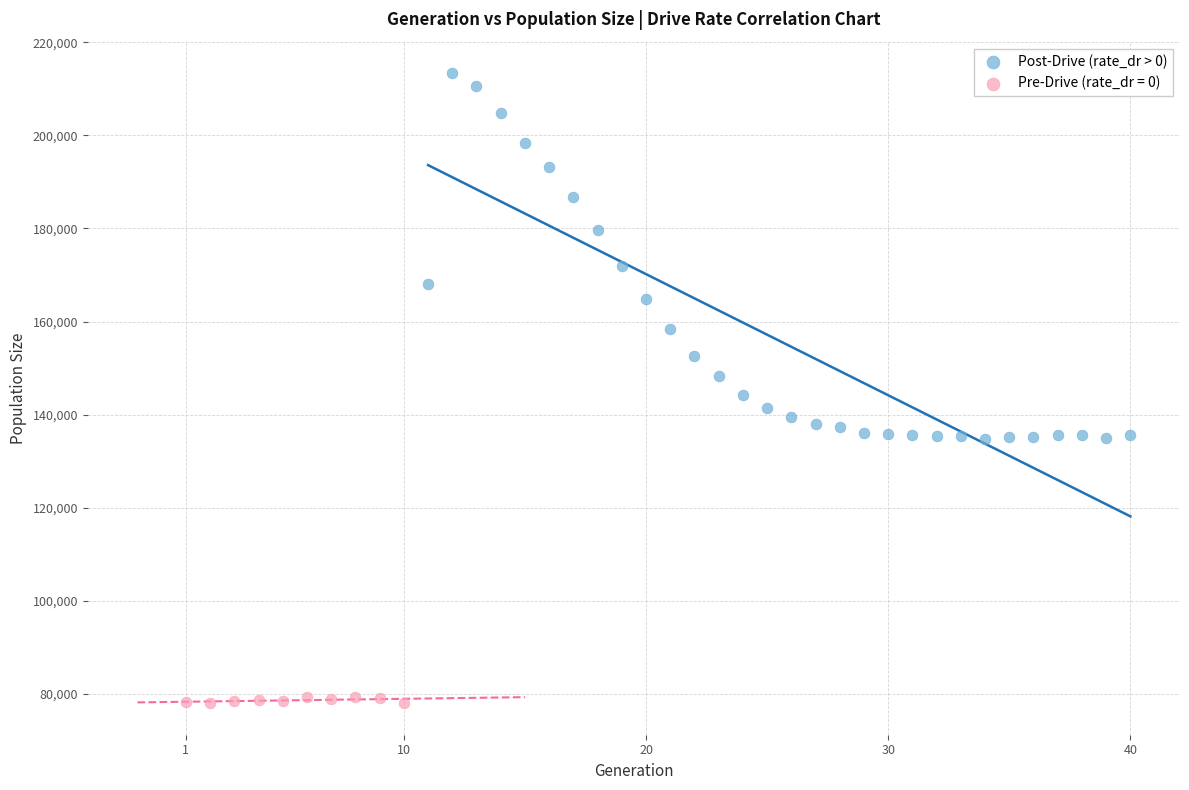

Which series has the largest Y range (max minus min)?

Post-Drive (rate_dr > 0)